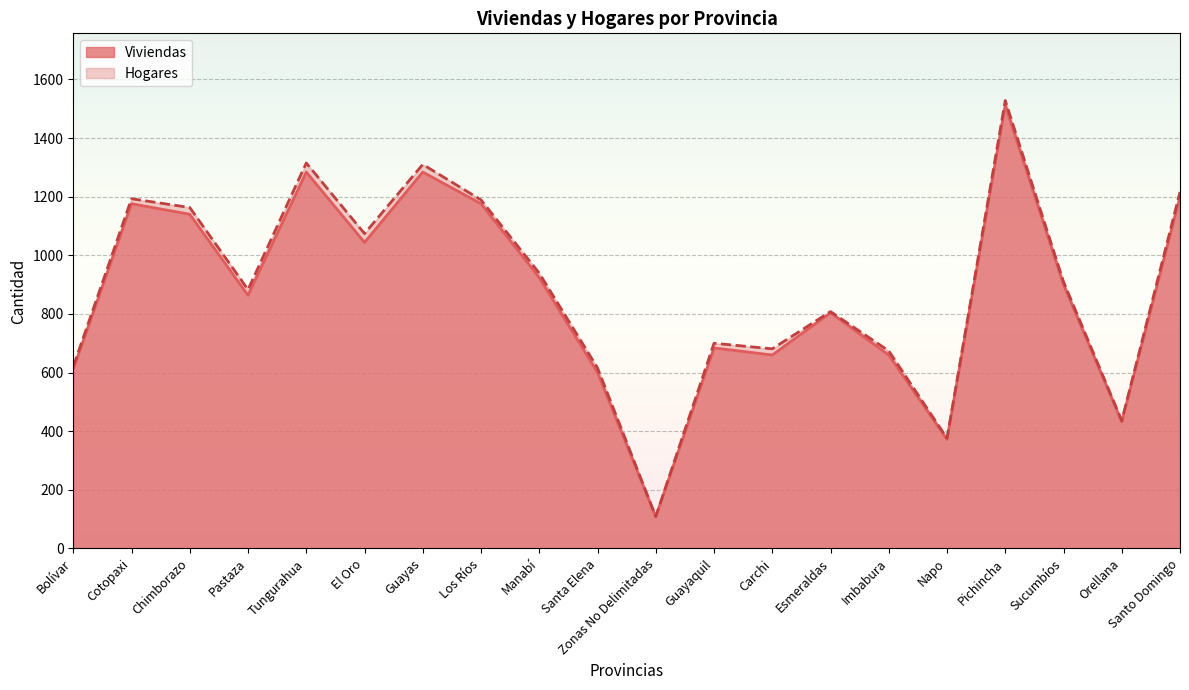

What is the label of the 13th point from the right?

Los Ríos